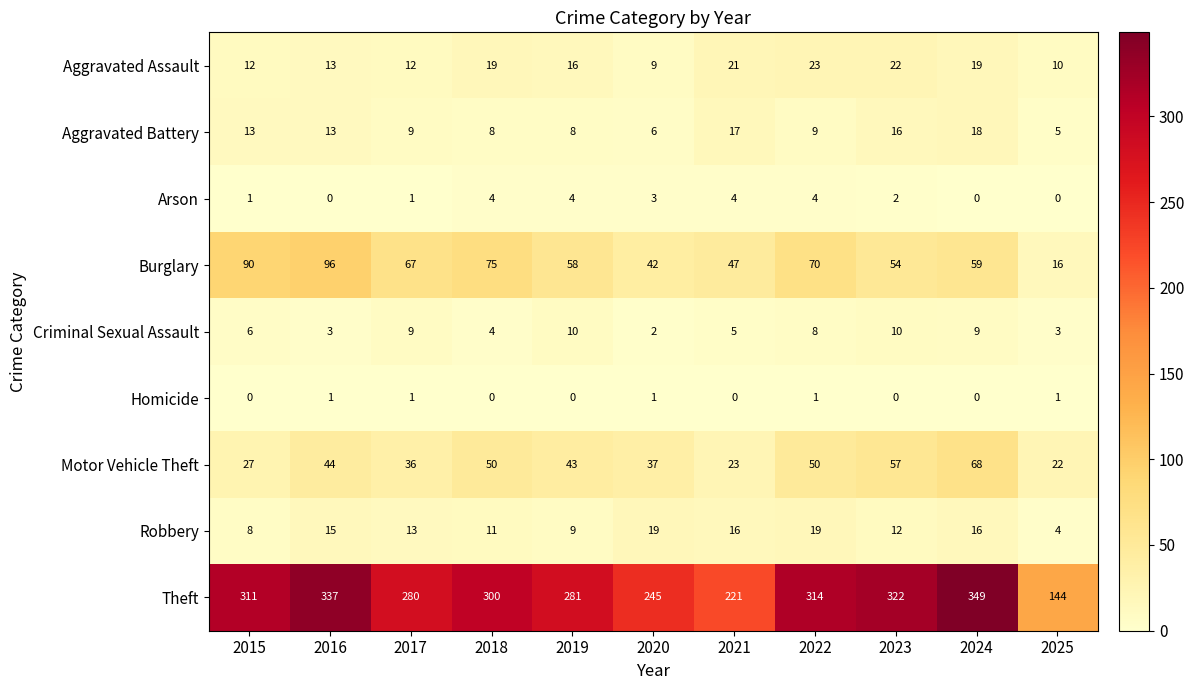

Rank the series at 2023 from lowest to highest value.

Homicide, Arson, Criminal Sexual Assault, Robbery, Aggravated Battery, Aggravated Assault, Burglary, Motor Vehicle Theft, Theft